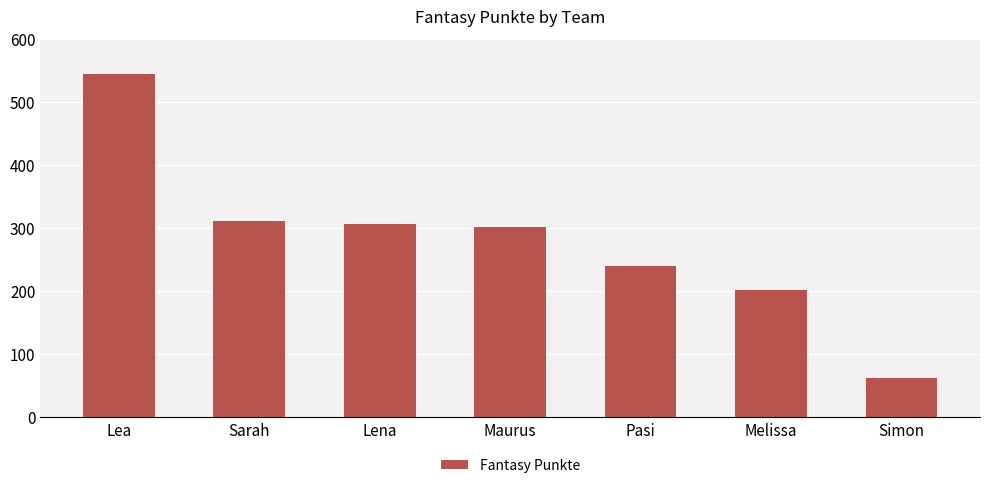

Reading left to right, transcribe all the data shown in this chart.

Lea=545	Sarah=311	Lena=306	Maurus=302	Pasi=239	Melissa=202	Simon=61